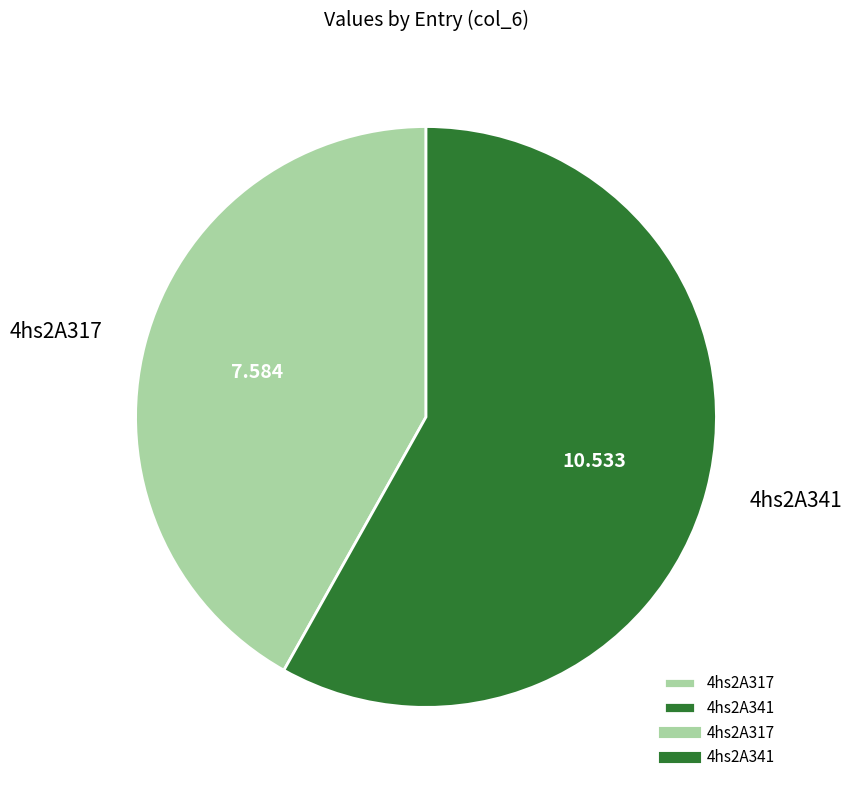

Is the sum of 4hs2A341 and 4hs2A317 greater than half?

Yes